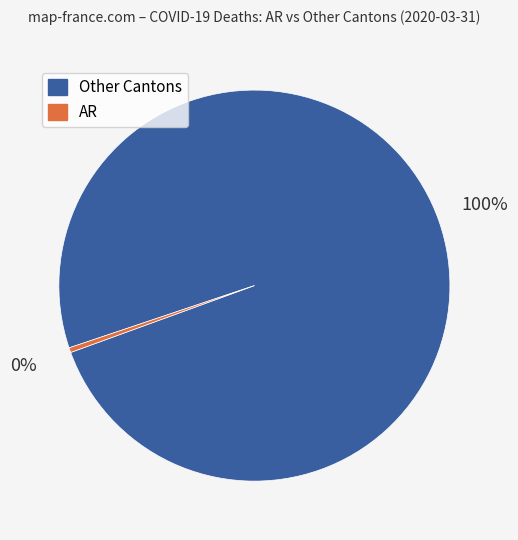

To the nearest percent, what is the average slice percentage?

50%